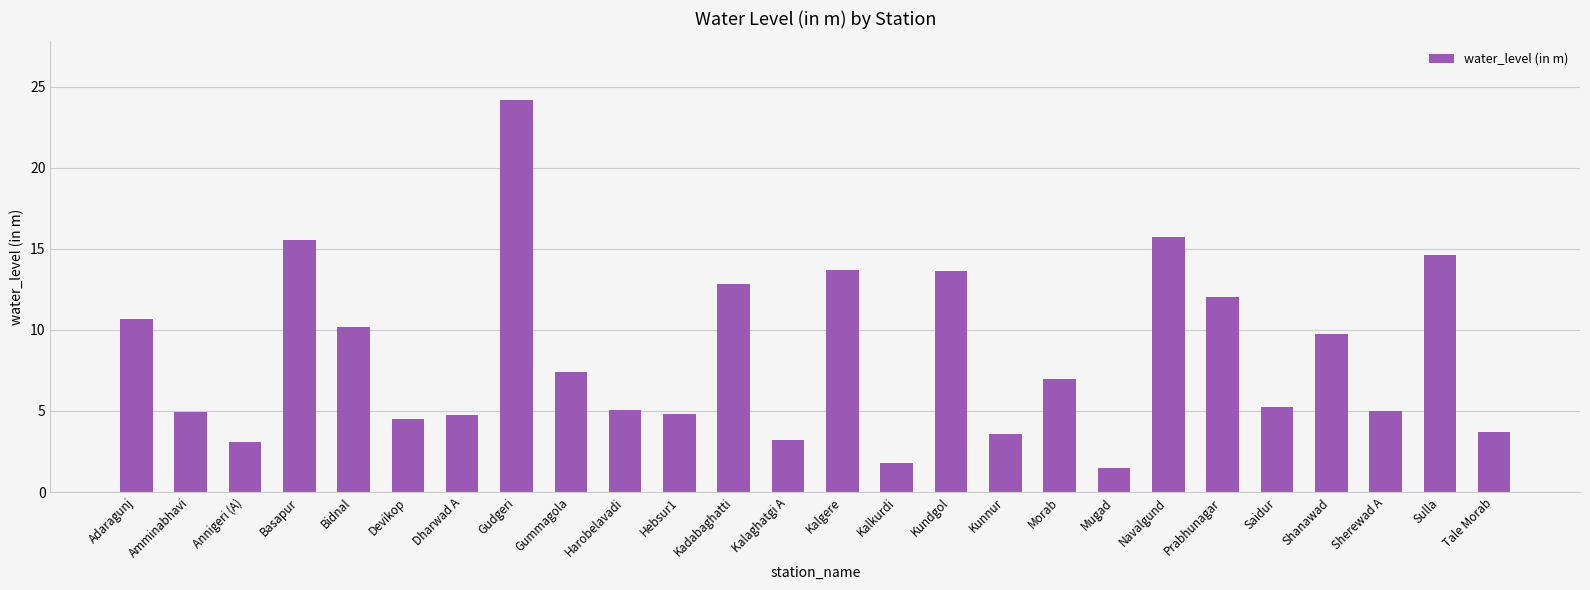

What is the approximate value at Basapur?

15.5